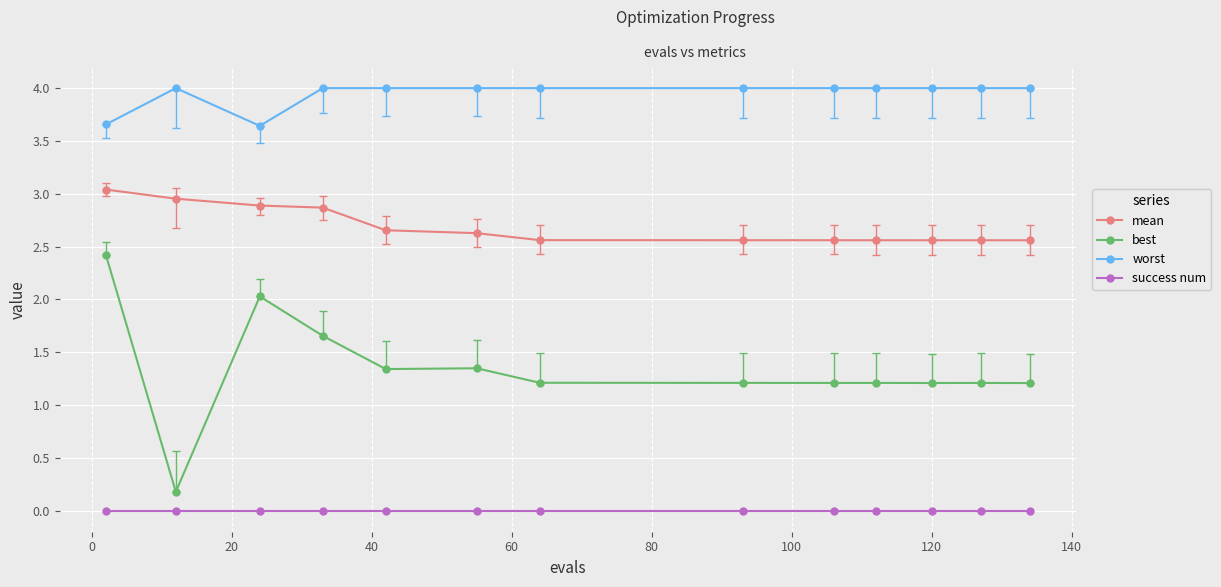

Which series has the widest spread of values?

best